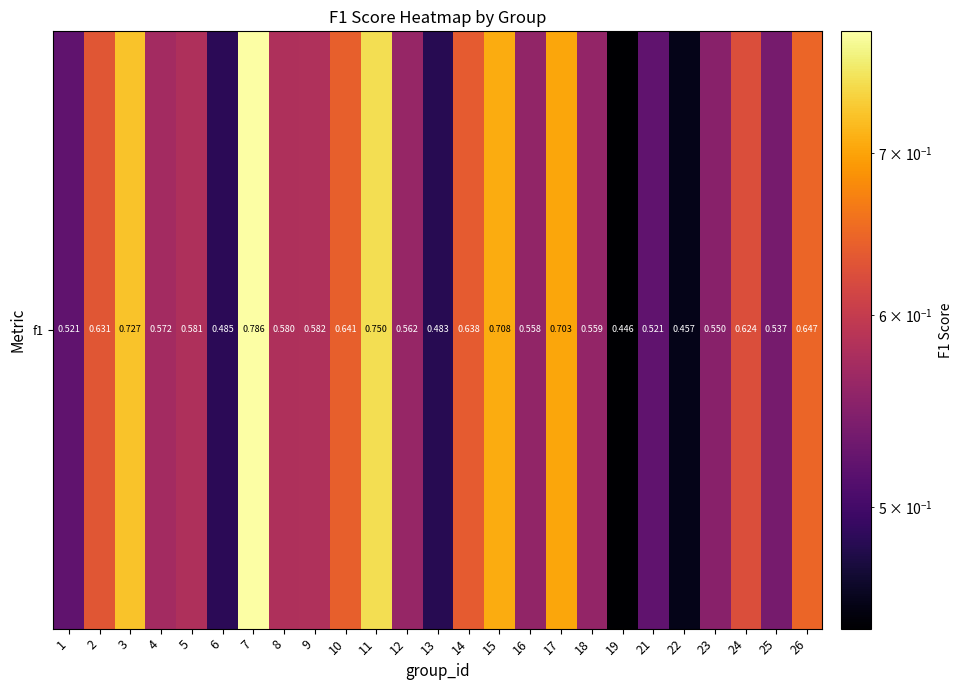

What is the difference between the second highest and minimum values?

0.3